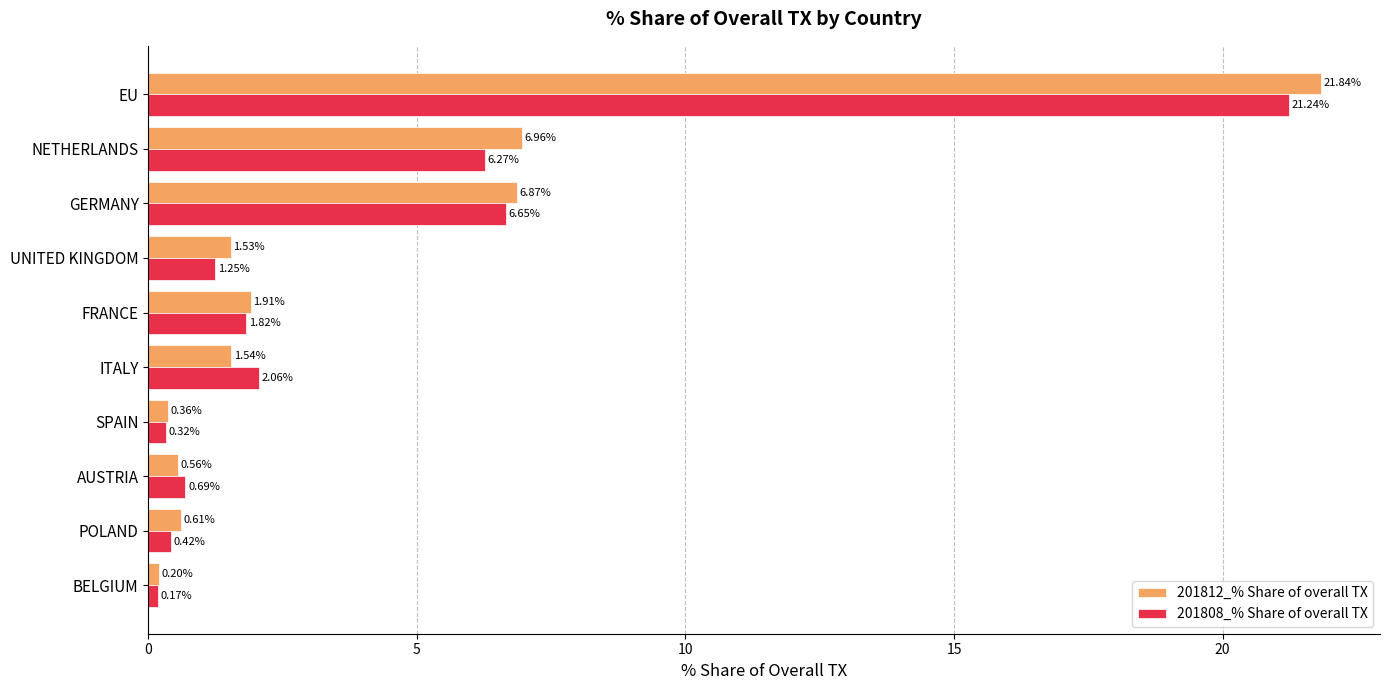

Which series has the largest range (max minus min)?

201812_% Share of overall TX